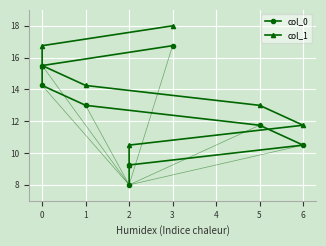

True or false: col_0 has more than 1 interior local peaks.

False